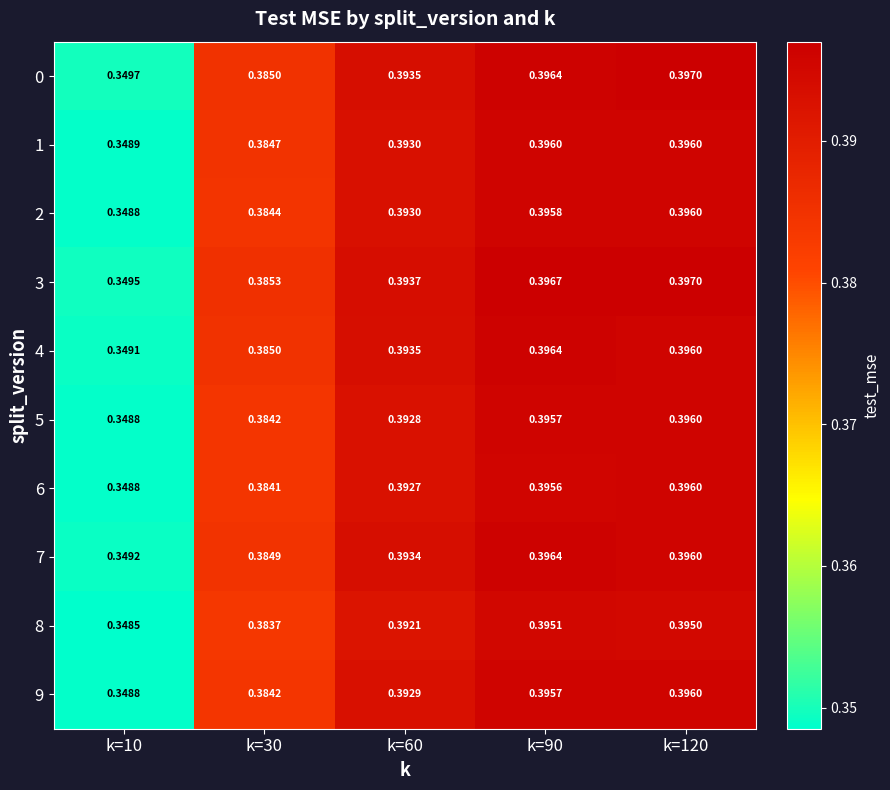

How many categories are shown in the chart?

5